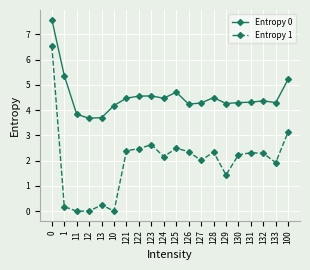

What is the difference between the maximum and minimum values in the Entropy 1 series?

6.5